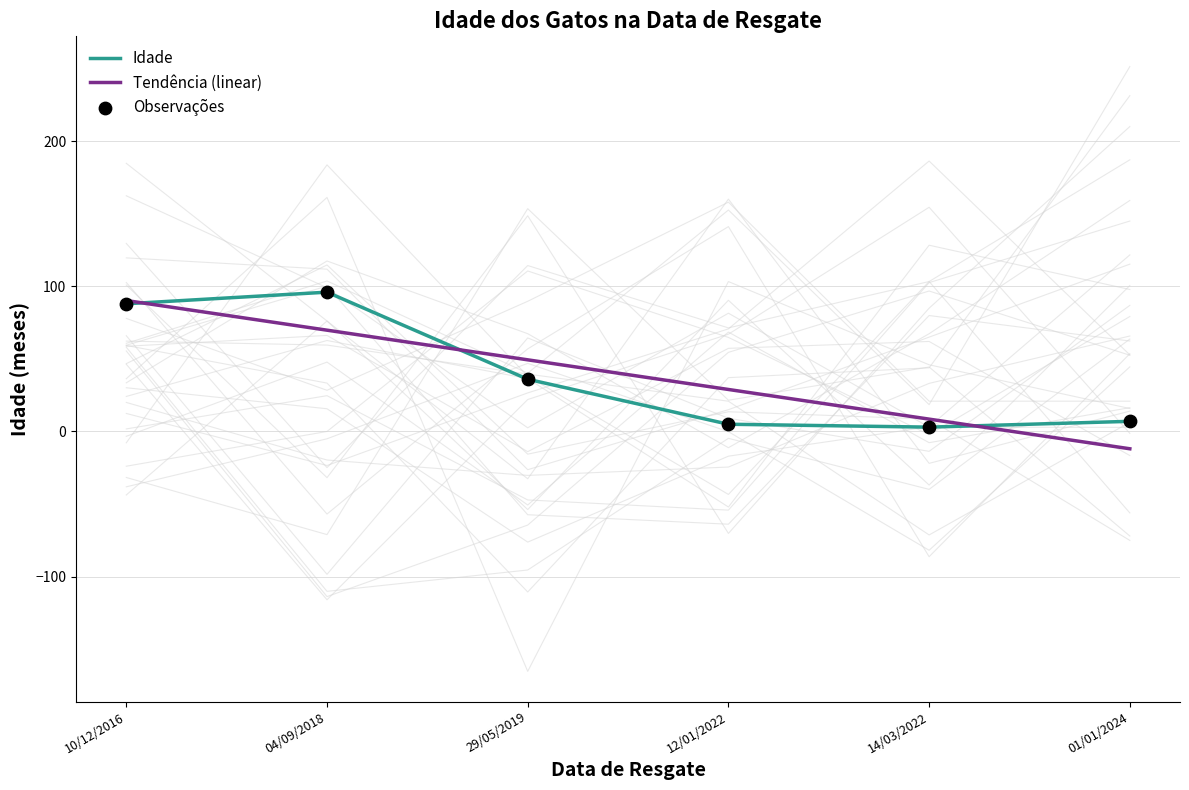

What are all the series names shown in the legend?

Idade, Tendência (linear), Observações